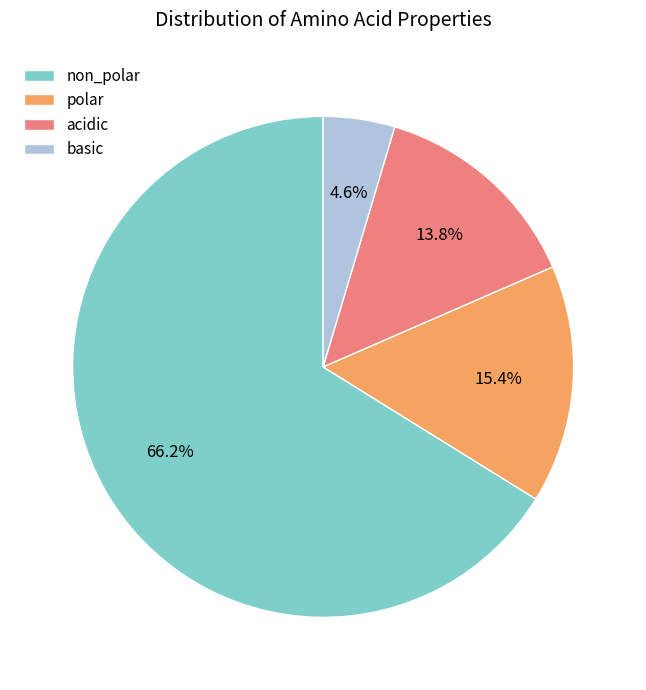

Combined, do polar and basic account for over 50%?

No